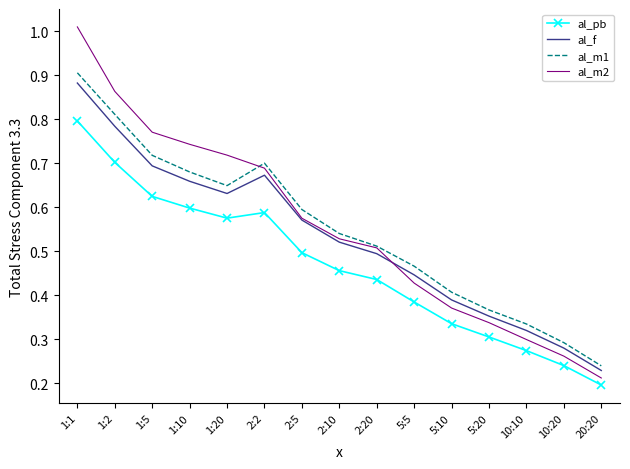

True or false: al_m1 and al_m2 cross at least once.

True